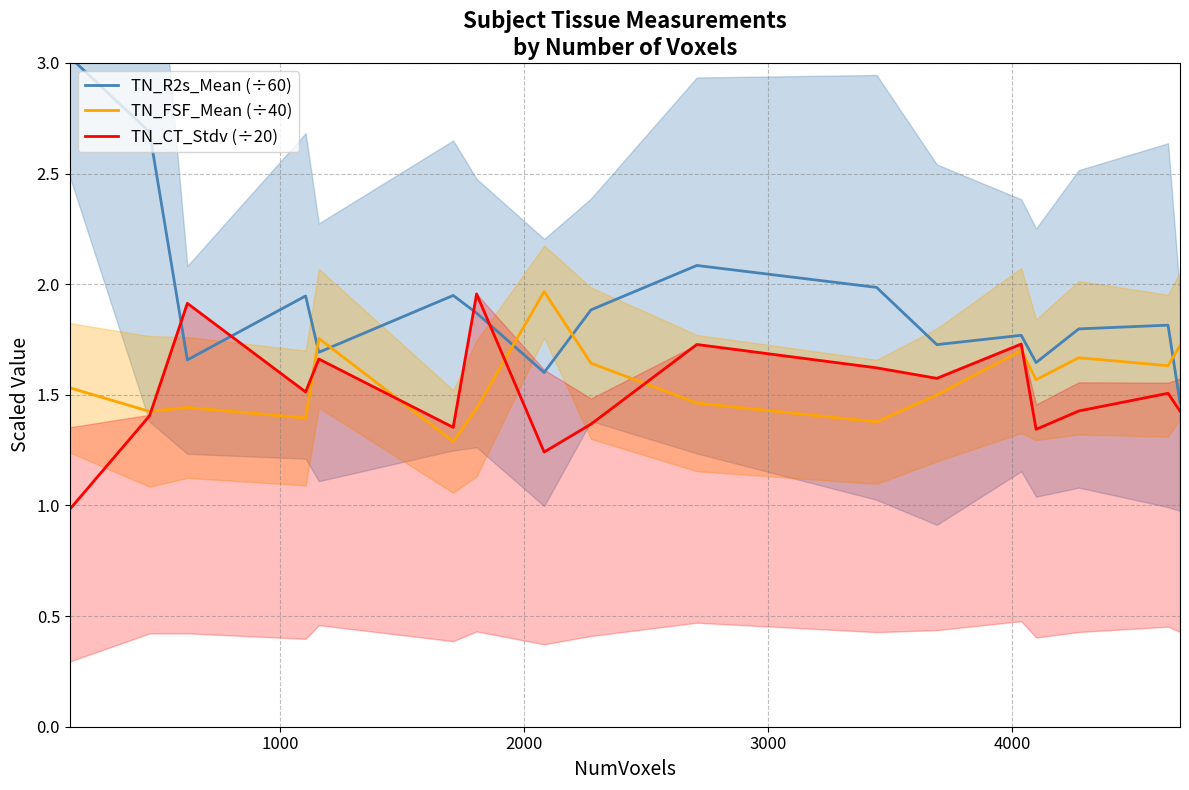

How many lines are shown in the chart?

3